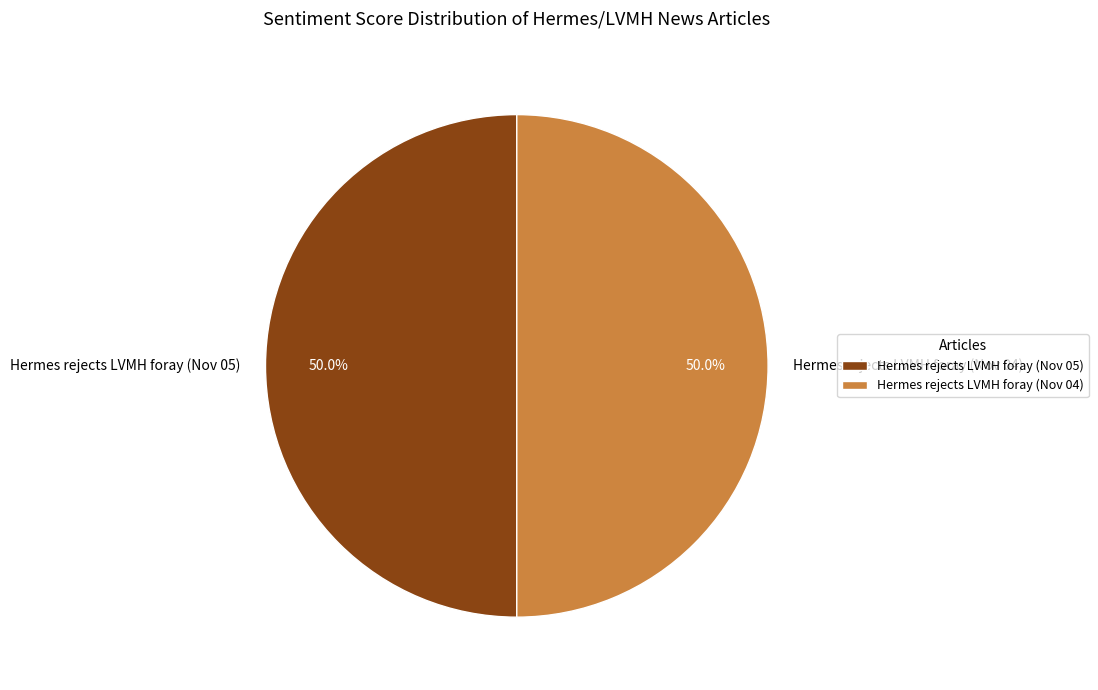

Is the sum of Hermes rejects LVMH foray (Nov 05) and Hermes rejects LVMH foray (Nov 04) greater than half?

Yes